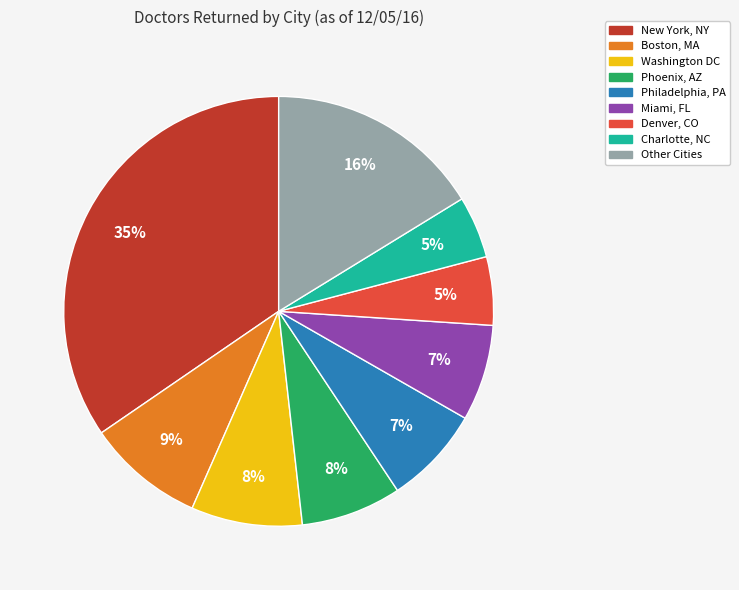

To the nearest percent, what is the average slice percentage?

11%